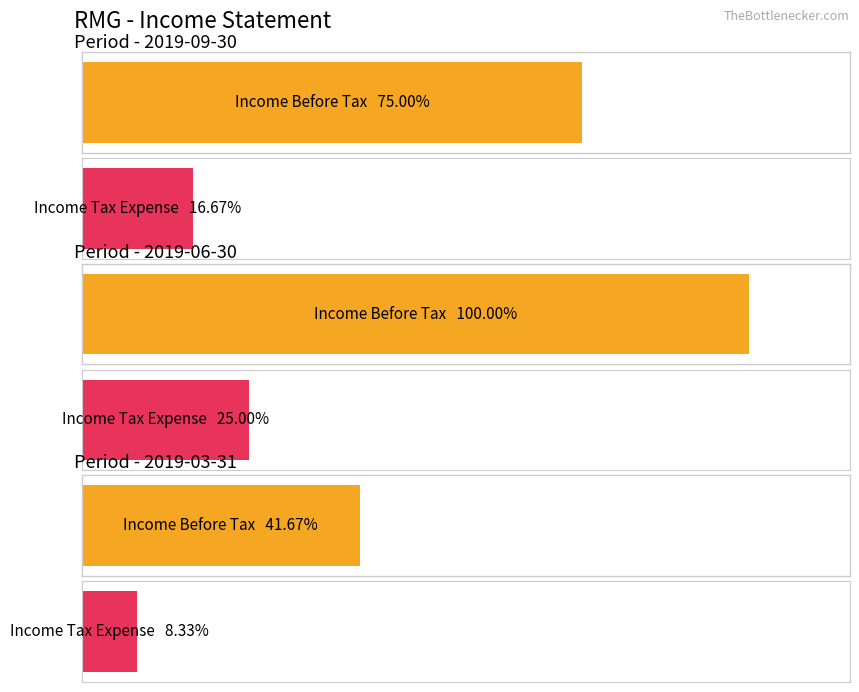

Which series has the largest total across all categories?

Income Before Tax